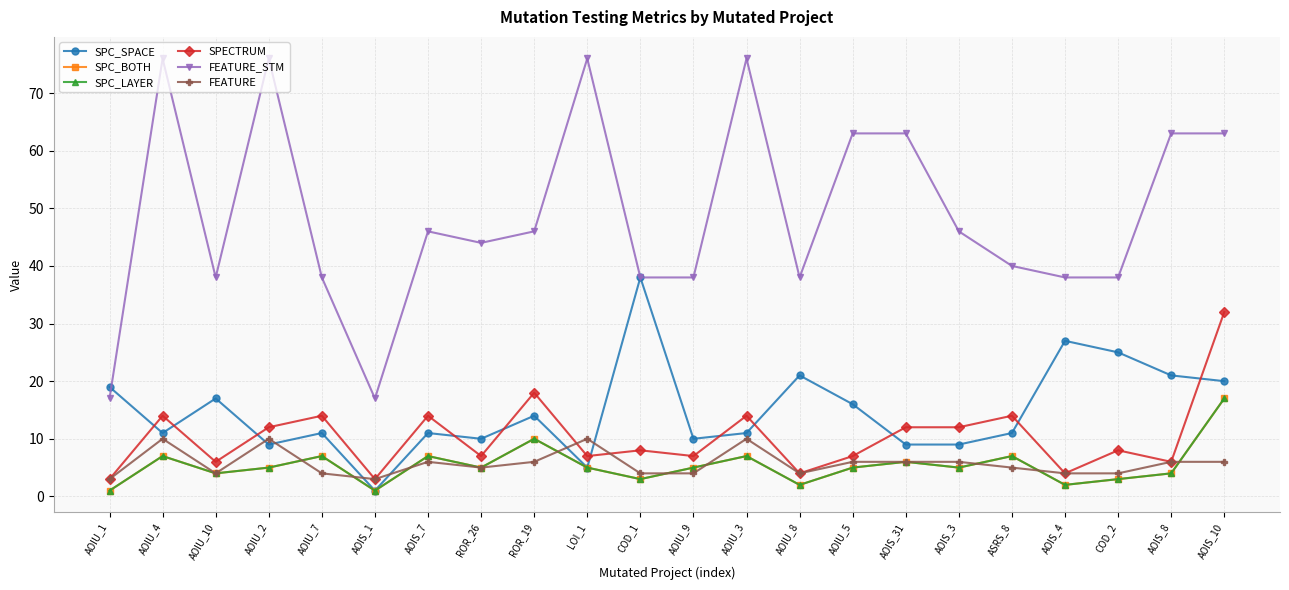

Reading right to left, transcribe all the data shown in this chart.

SPC_SPACE: AOIS_10=20	AOIS_8=21	COD_2=25	AOIS_4=27	ASRS_8=11	AOIS_3=9	AOIS_31=9	AOIU_5=16	AOIU_8=21	AOIU_3=11	AOIU_9=10	COD_1=38	LOI_1=5	ROR_19=14	ROR_26=10	AOIS_7=11	AOIS_1=1	AOIU_7=11	AOIU_2=9	AOIU_10=17	AOIU_4=11	AOIU_1=19
SPC_BOTH: AOIS_10=17	AOIS_8=4	COD_2=3	AOIS_4=2	ASRS_8=7	AOIS_3=5	AOIS_31=6	AOIU_5=5	AOIU_8=2	AOIU_3=7	AOIU_9=5	COD_1=3	LOI_1=5	ROR_19=10	ROR_26=5	AOIS_7=7	AOIS_1=1	AOIU_7=7	AOIU_2=5	AOIU_10=4	AOIU_4=7	AOIU_1=1
SPC_LAYER: AOIS_10=17	AOIS_8=4	COD_2=3	AOIS_4=2	ASRS_8=7	AOIS_3=5	AOIS_31=6	AOIU_5=5	AOIU_8=2	AOIU_3=7	AOIU_9=5	COD_1=3	LOI_1=5	ROR_19=10	ROR_26=5	AOIS_7=7	AOIS_1=1	AOIU_7=7	AOIU_2=5	AOIU_10=4	AOIU_4=7	AOIU_1=1
SPECTRUM: AOIS_10=32	AOIS_8=6	COD_2=8	AOIS_4=4	ASRS_8=14	AOIS_3=12	AOIS_31=12	AOIU_5=7	AOIU_8=4	AOIU_3=14	AOIU_9=7	COD_1=8	LOI_1=7	ROR_19=18	ROR_26=7	AOIS_7=14	AOIS_1=3	AOIU_7=14	AOIU_2=12	AOIU_10=6	AOIU_4=14	AOIU_1=3
FEATURE_STM: AOIS_10=63	AOIS_8=63	COD_2=38	AOIS_4=38	ASRS_8=40	AOIS_3=46	AOIS_31=63	AOIU_5=63	AOIU_8=38	AOIU_3=76	AOIU_9=38	COD_1=38	LOI_1=76	ROR_19=46	ROR_26=44	AOIS_7=46	AOIS_1=17	AOIU_7=38	AOIU_2=76	AOIU_10=38	AOIU_4=76	AOIU_1=17
FEATURE: AOIS_10=6	AOIS_8=6	COD_2=4	AOIS_4=4	ASRS_8=5	AOIS_3=6	AOIS_31=6	AOIU_5=6	AOIU_8=4	AOIU_3=10	AOIU_9=4	COD_1=4	LOI_1=10	ROR_19=6	ROR_26=5	AOIS_7=6	AOIS_1=3	AOIU_7=4	AOIU_2=10	AOIU_10=4	AOIU_4=10	AOIU_1=3